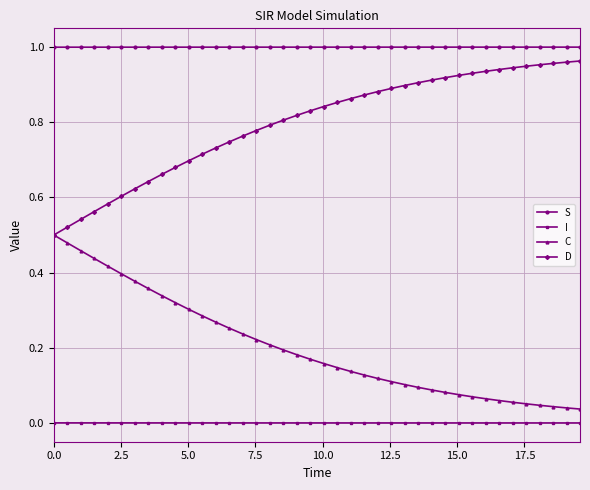

Is this an area chart (filled region under the line)?

No